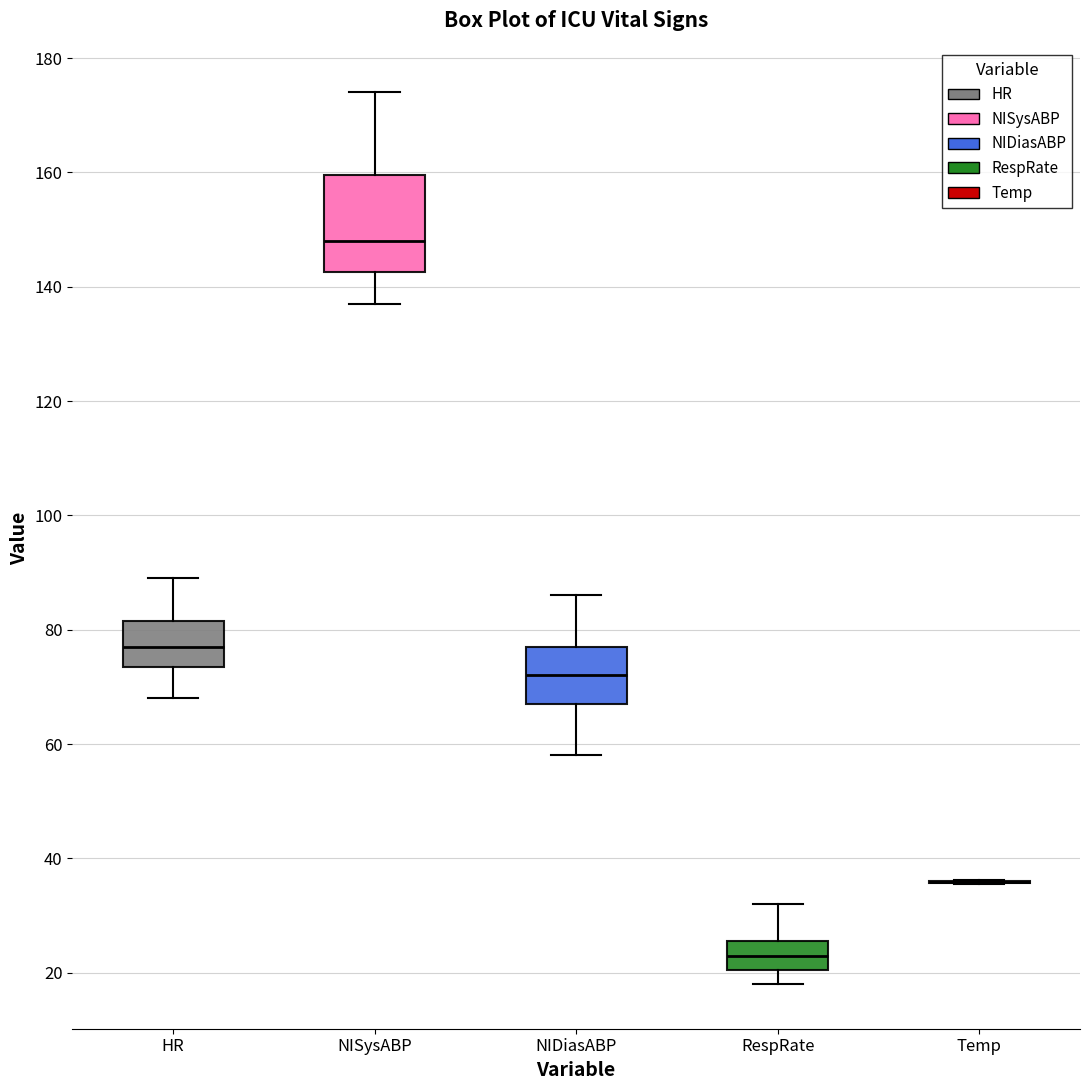

Where does the upper whisker of the box for RespRate end on the y-axis? The values are not printed on the chart, so give them approximately, as read against the axis.

32